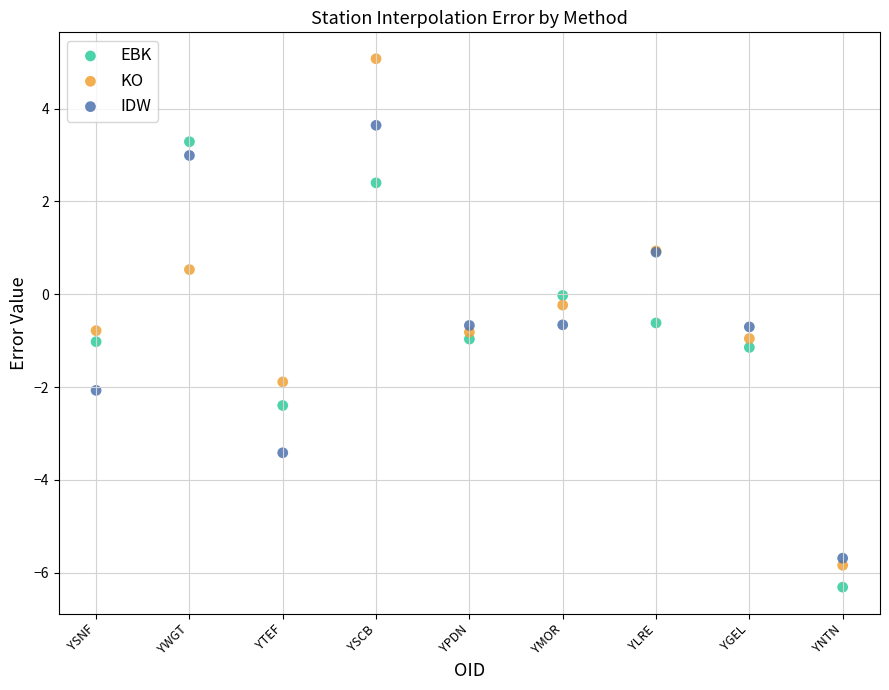

What are all the series names shown in the legend?

EBK, KO, IDW